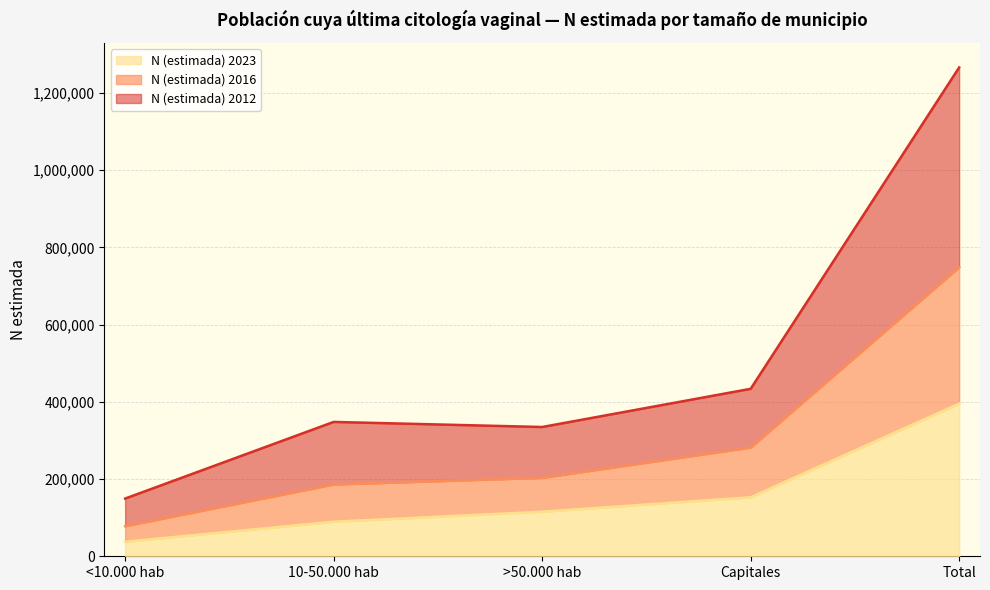

The N (estimada) 2012 series shows 214353 at <10.000 hab. True or false?

False